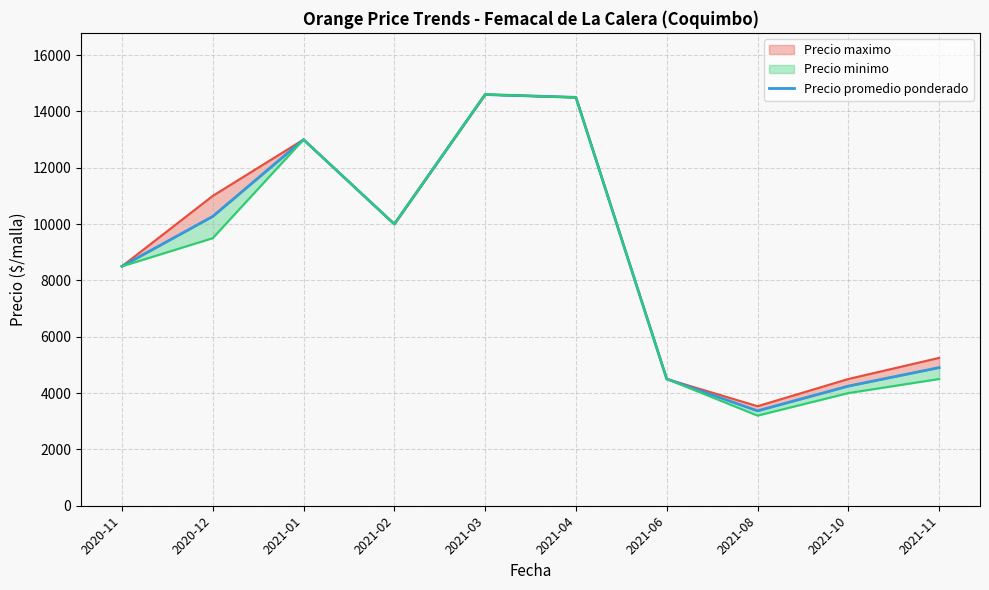

At which label is the value closest to 8984?

2020-11